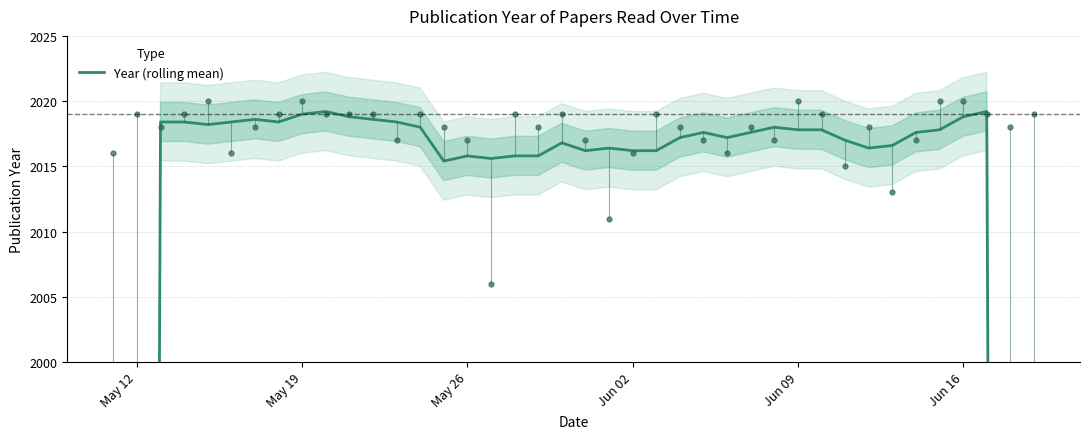

How many values are below 2017?

16